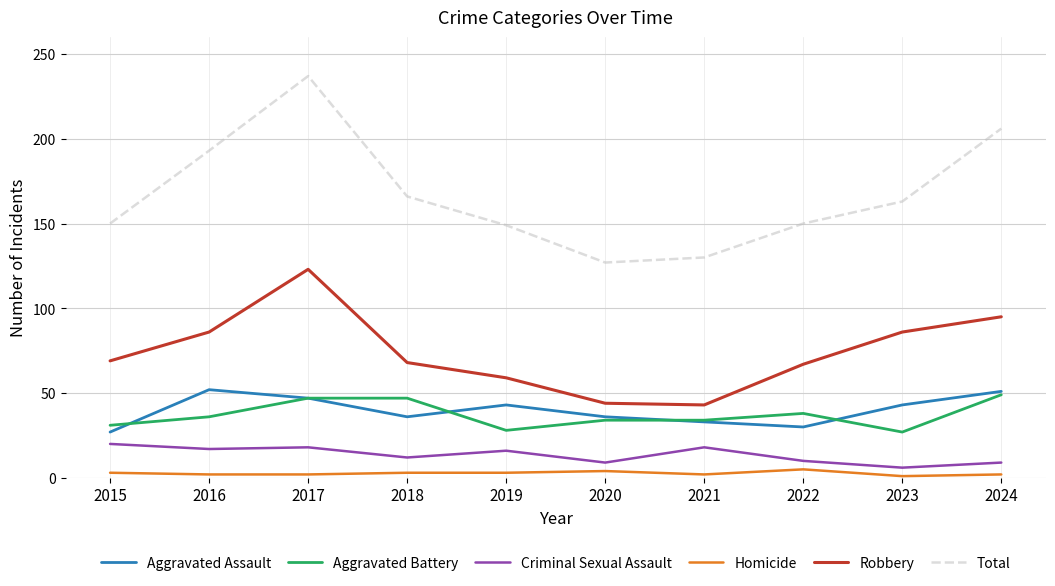

At 2016, list the series in order from smallest to largest.

Homicide, Criminal Sexual Assault, Aggravated Battery, Aggravated Assault, Robbery, Total